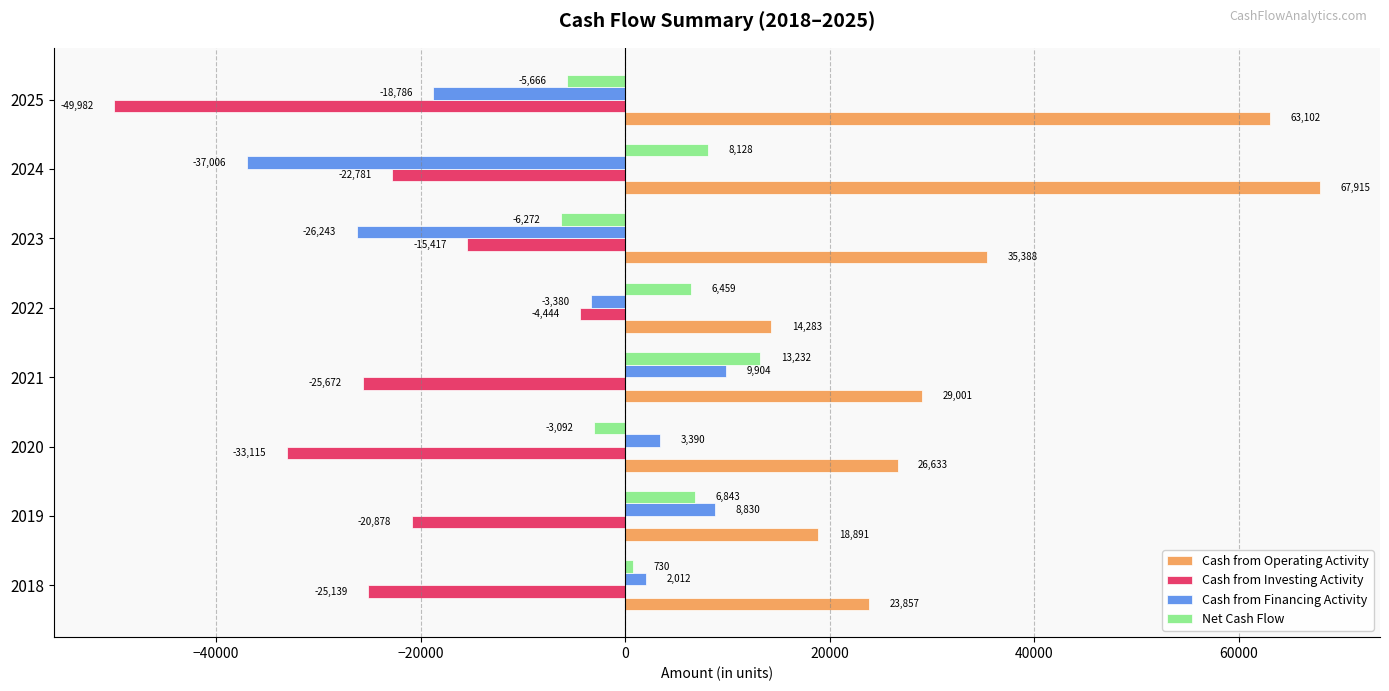

Which series has the largest range (max minus min)?

Cash from Operating Activity